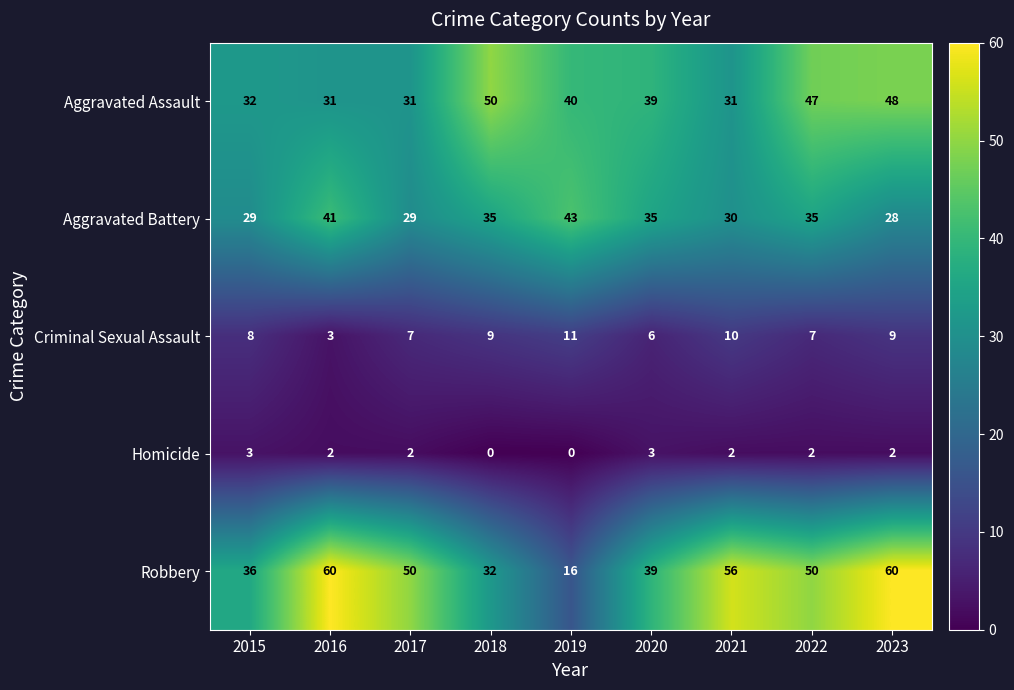

Which series changed the most between 2018 and 2021?

Robbery